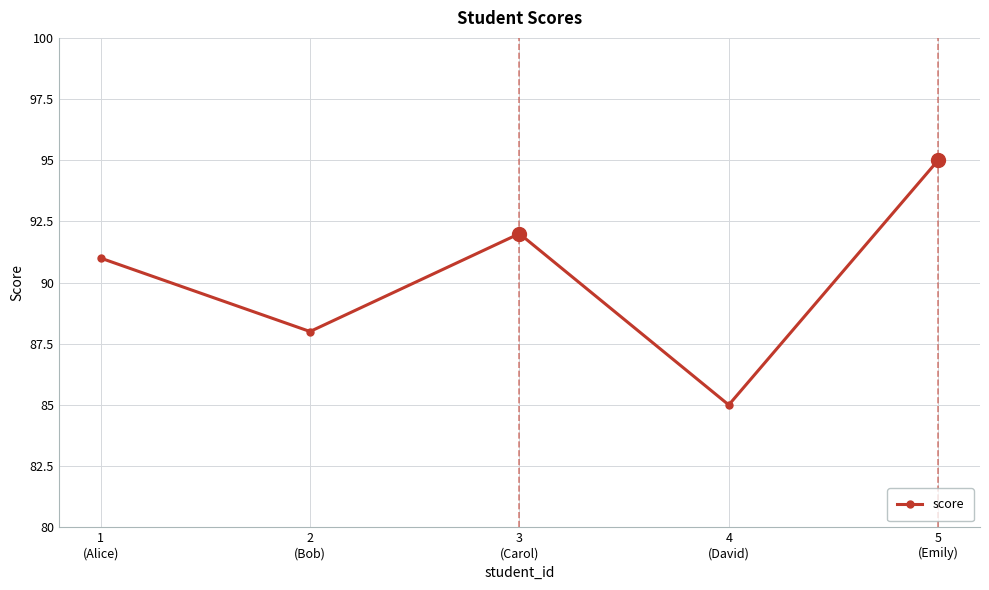

What is the difference between the values at 2
(Bob) and 3
(Carol)?

4